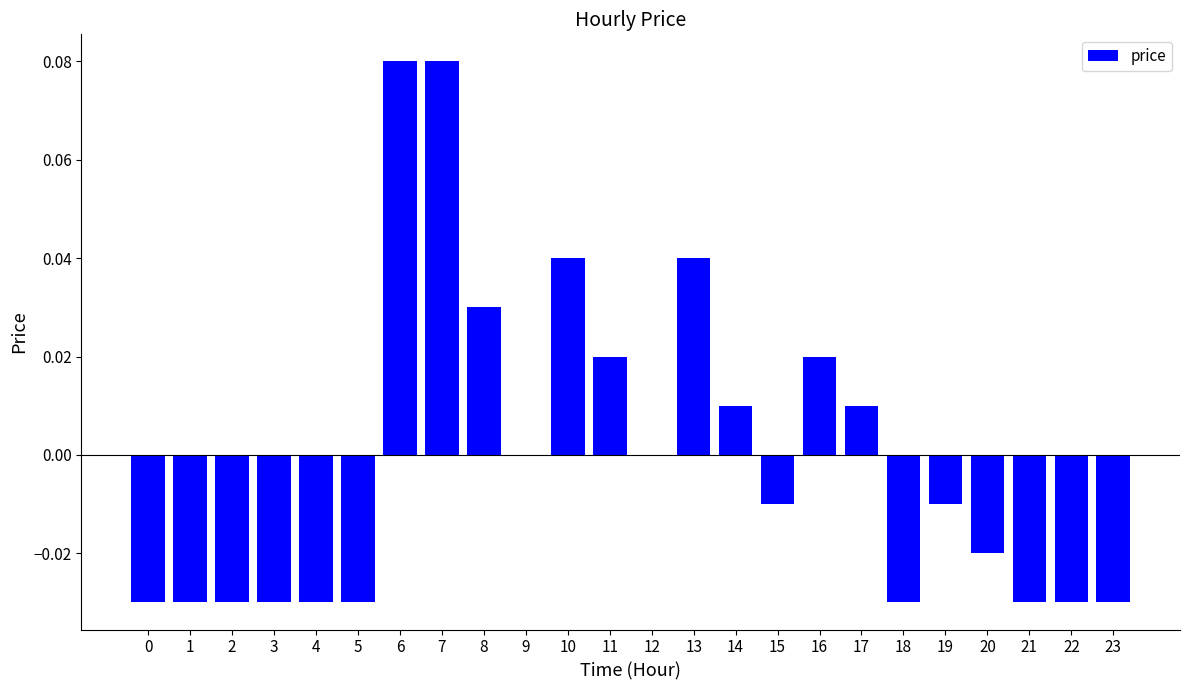

How many data points does each series have?

24